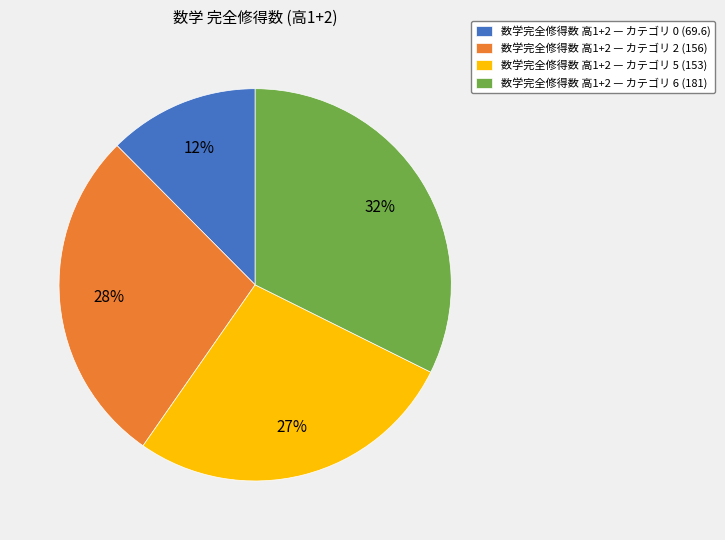

True or false: 数学完全修得数 高1+2 — カテゴリ 2 (156) accounts for 28% of the total.

True